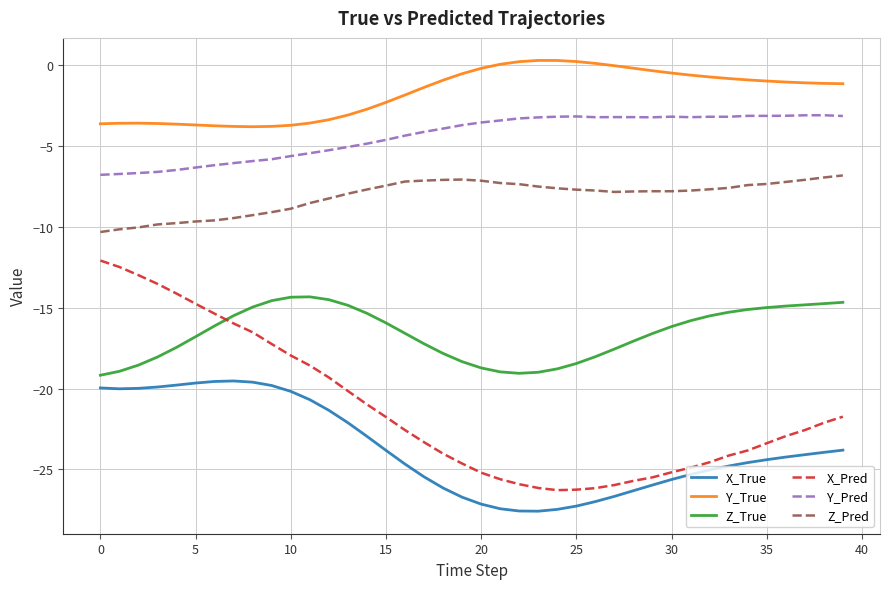

Which series has the largest total across all categories?

Y_True